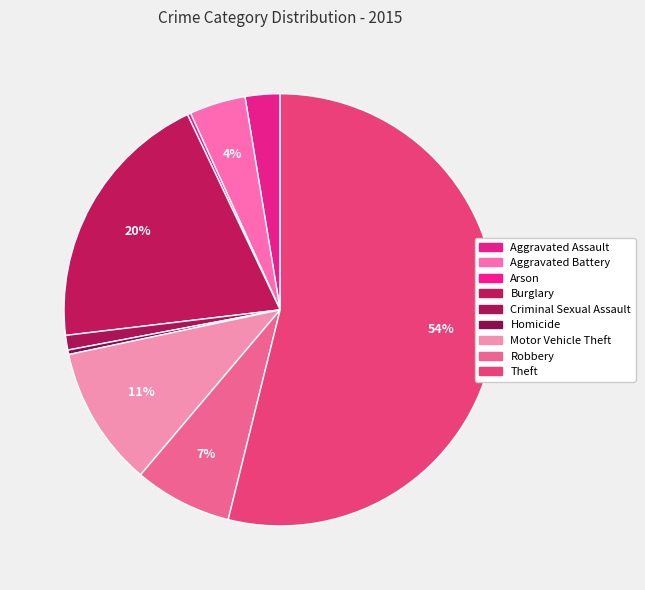

Is it true that Aggravated Assault is 16% of the pie?

False